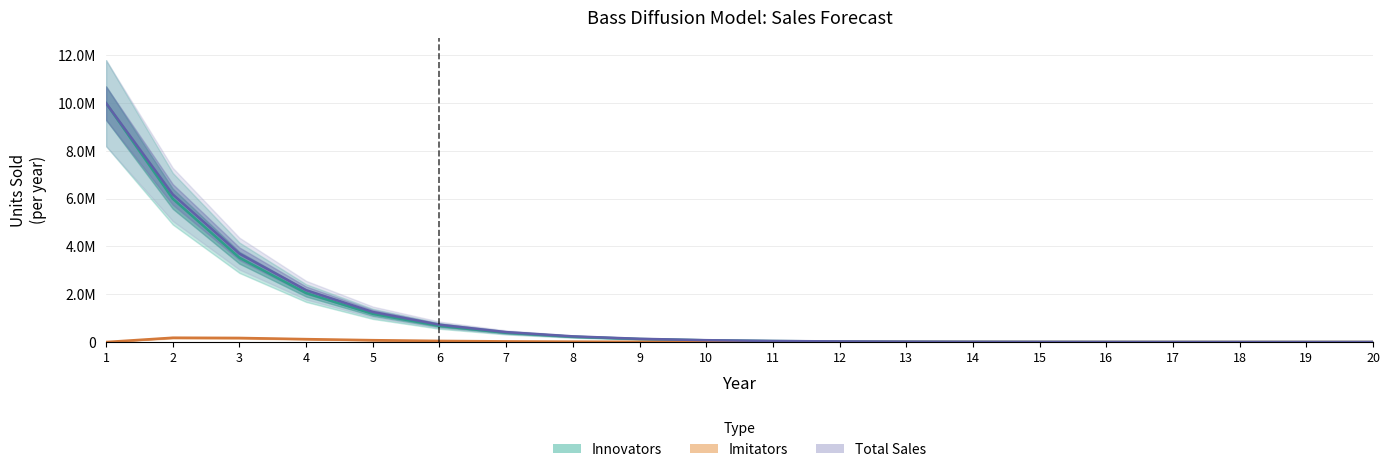

What is the sum of the Total Sales values at 1 and 13?

10014338.9